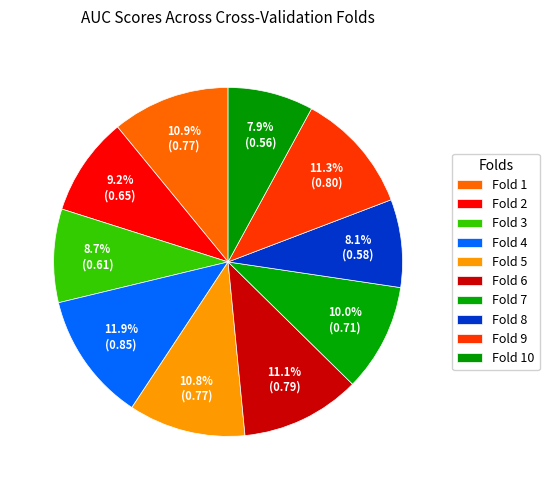

Is Fold 9 the majority of the pie?

No